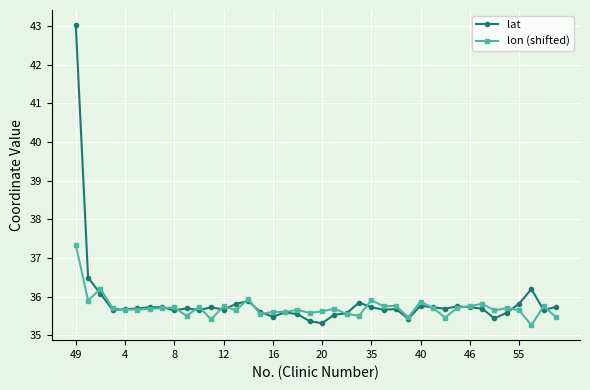

True or false: lon (shifted) has more than 0 interior local peaks.

True